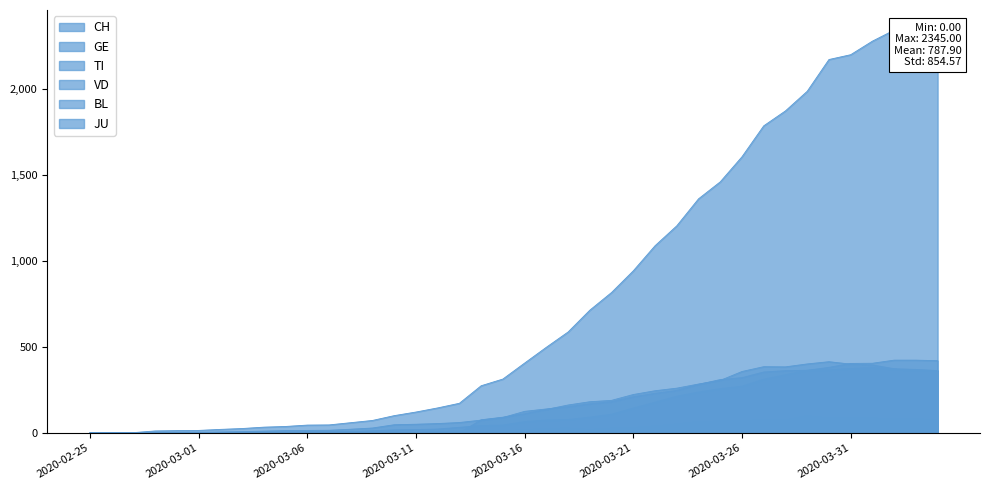

At which category is the sum across all series the highest?

2020-04-02